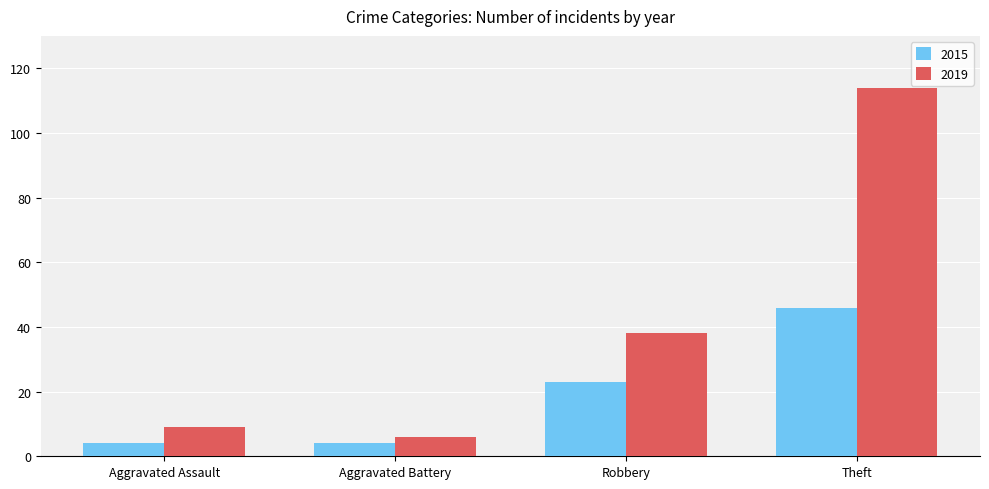

Reading left to right, transcribe all the data shown in this chart.

2015: Aggravated Assault=4	Aggravated Battery=4	Robbery=23	Theft=46
2019: Aggravated Assault=9	Aggravated Battery=6	Robbery=38	Theft=114